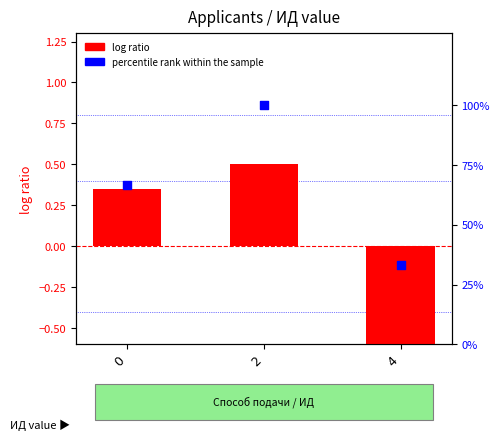

Which series has the largest total across all categories?

percentile rank within the sample